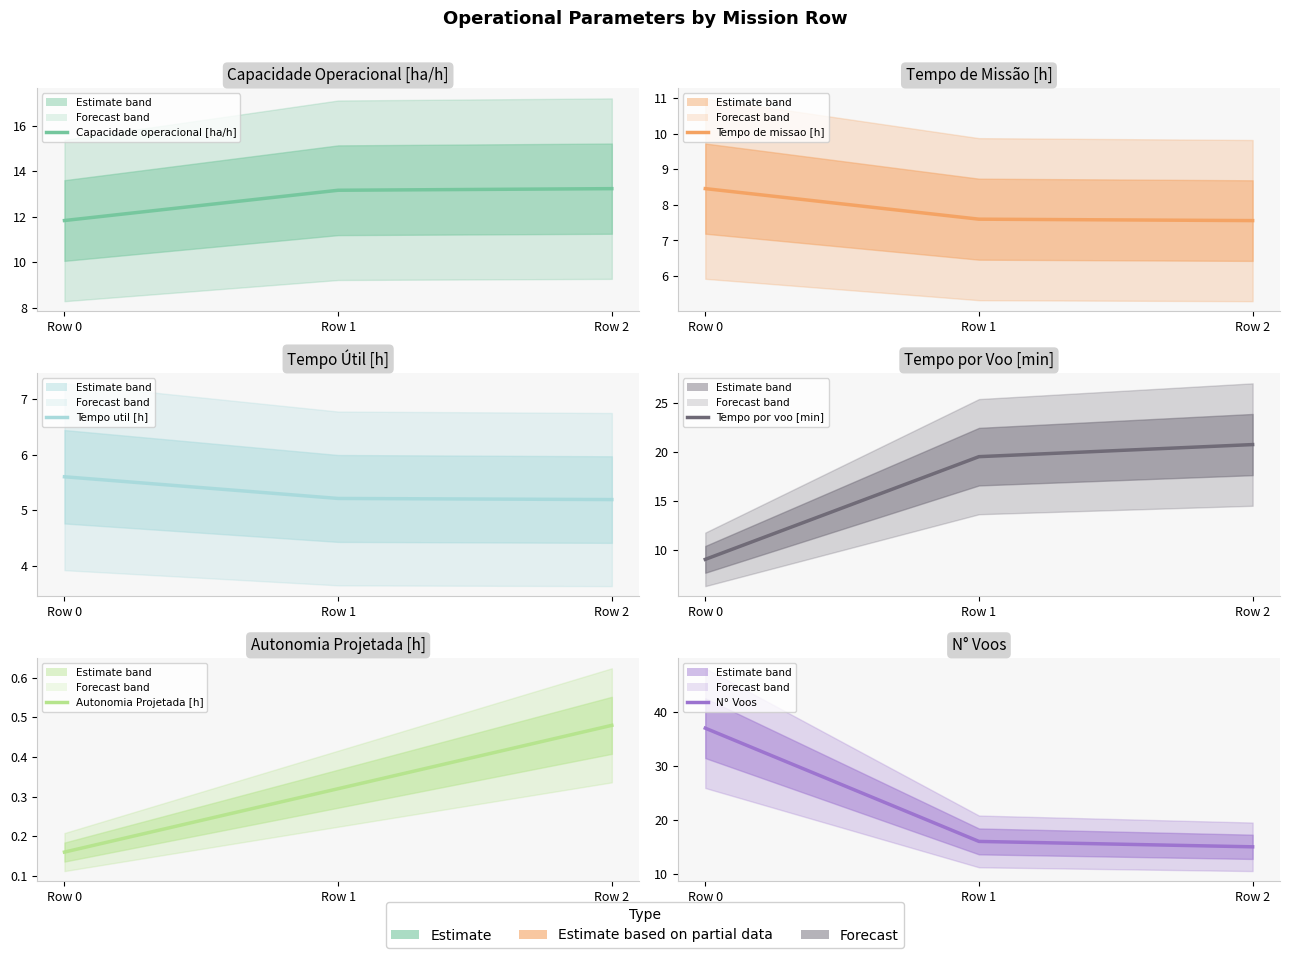

At which label does Tempo por voo [min] first exceed 19?

Row 1